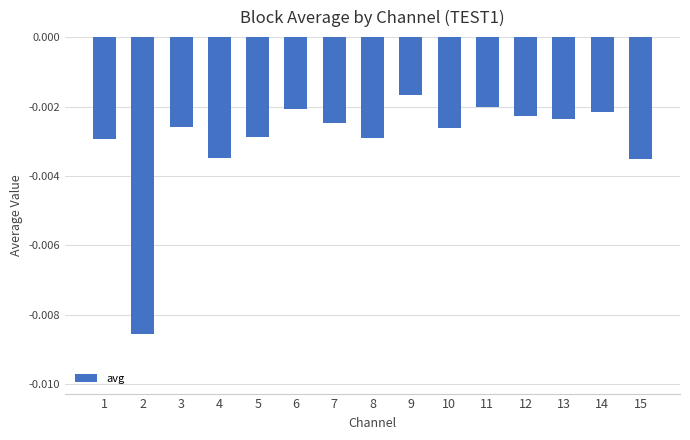

Is it true that the value at 3 is -0.0?

False